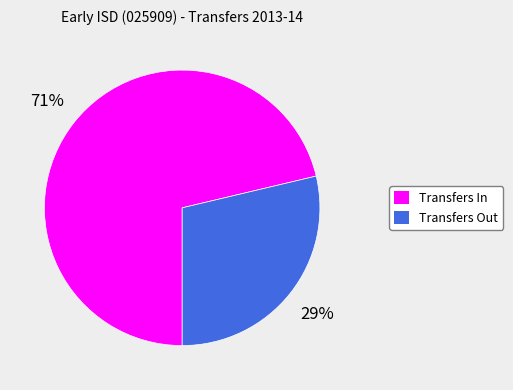

To the nearest percent, what percentage of the pie is Transfers In?

71%